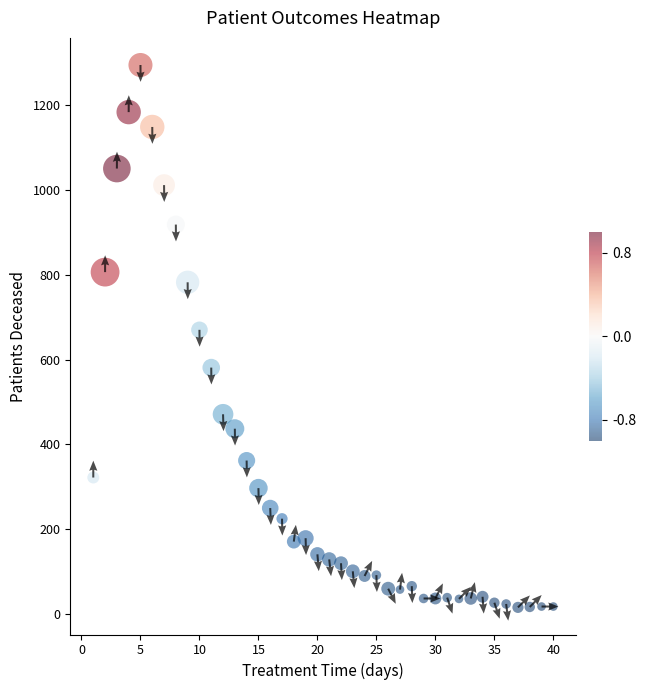

What is the difference between the second highest and second lowest values?

1166